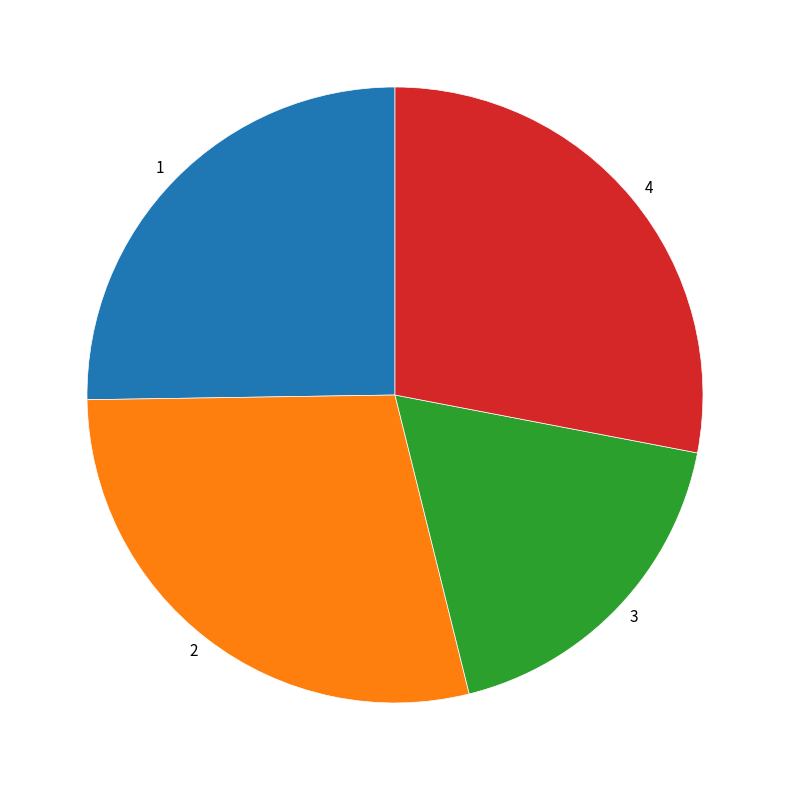

What is the largest slice in the pie chart?

2